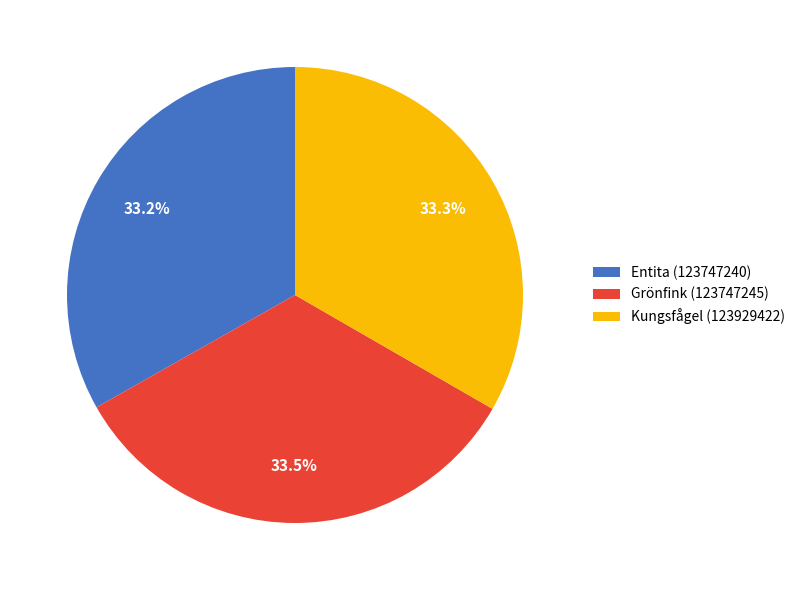

What percentage is the Kungsfågel (123929422) slice, to the nearest percent?

33%